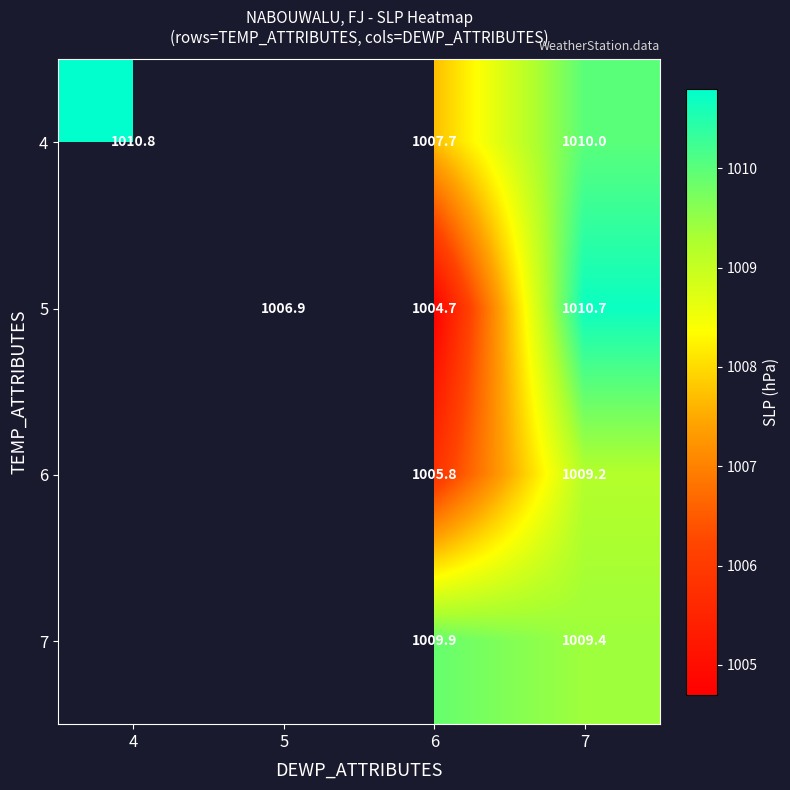

At which category is the sum across all series the highest?

7